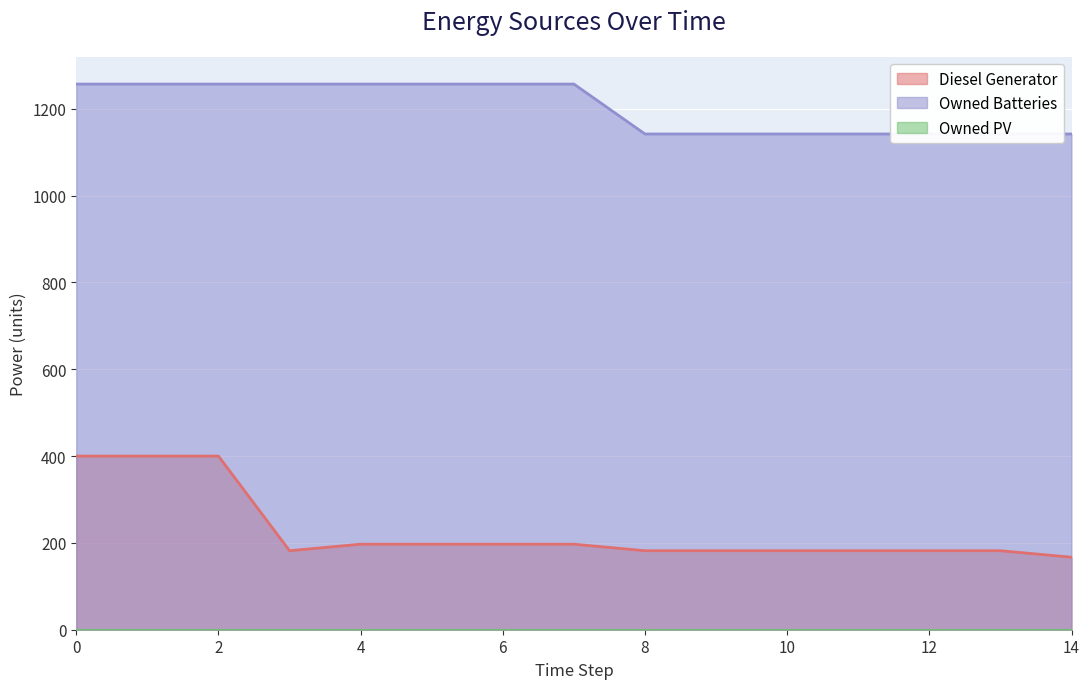

True or false: Owned Batteries and Diesel Generator cross at least once.

False